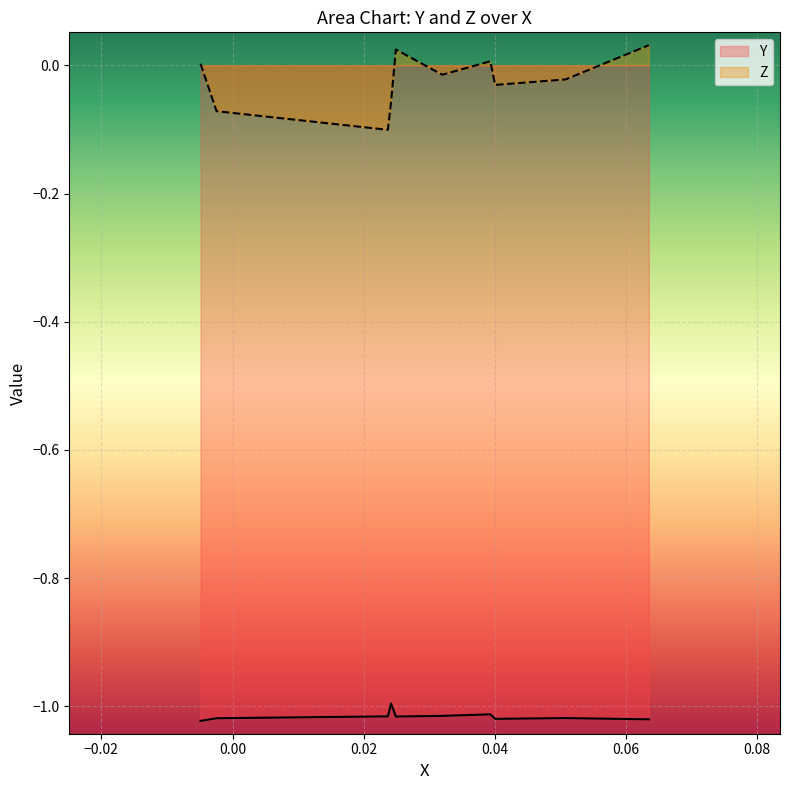

Which series changed the most between 3 and 20?

Z